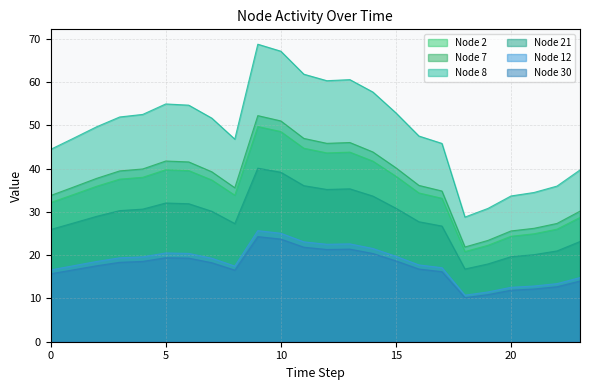

What is the difference between the maximum and minimum values in the Node 2 series?

28.9